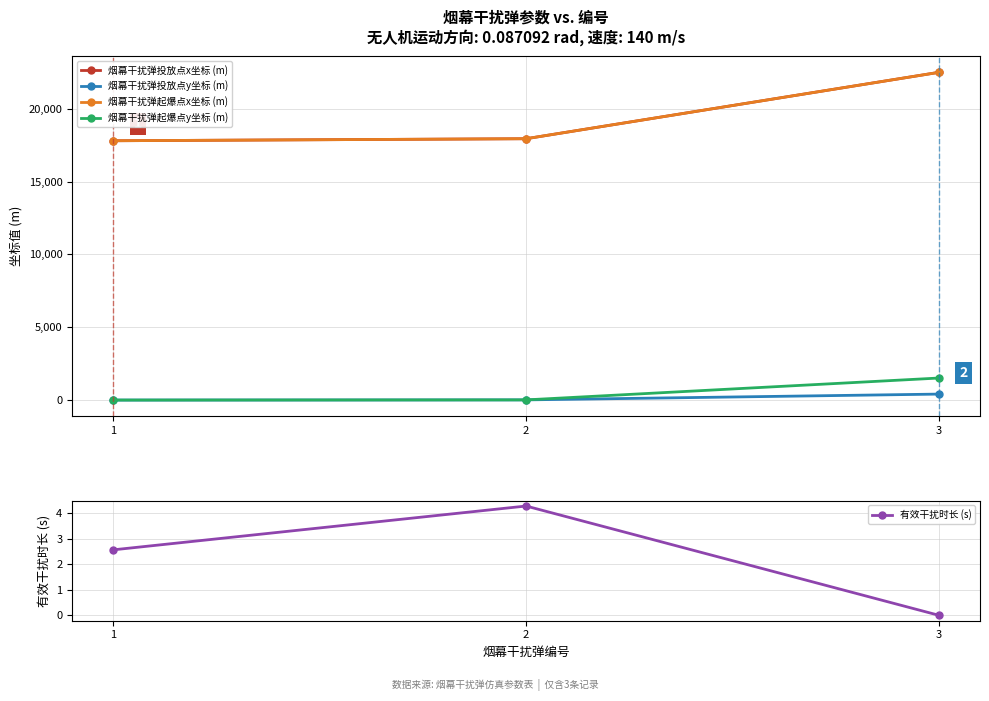

At which category does the chart reach its peak across all series?

3